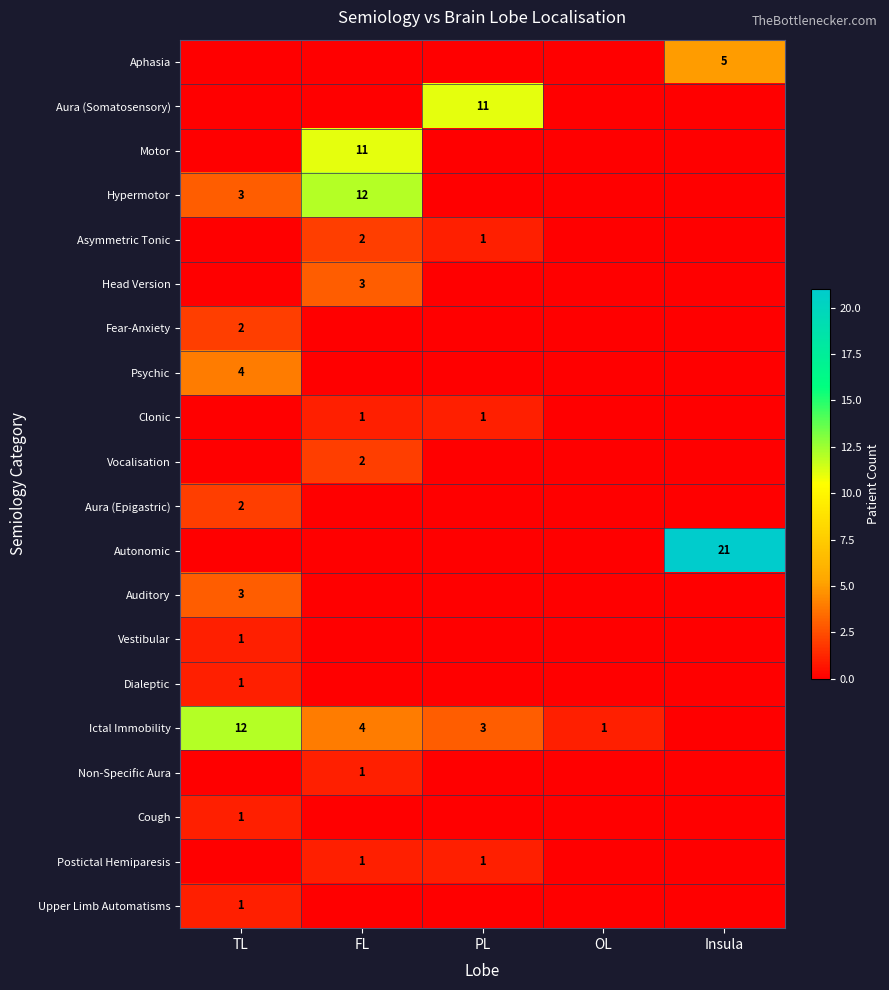

What is the difference between the highest and lowest values at Insula?

21